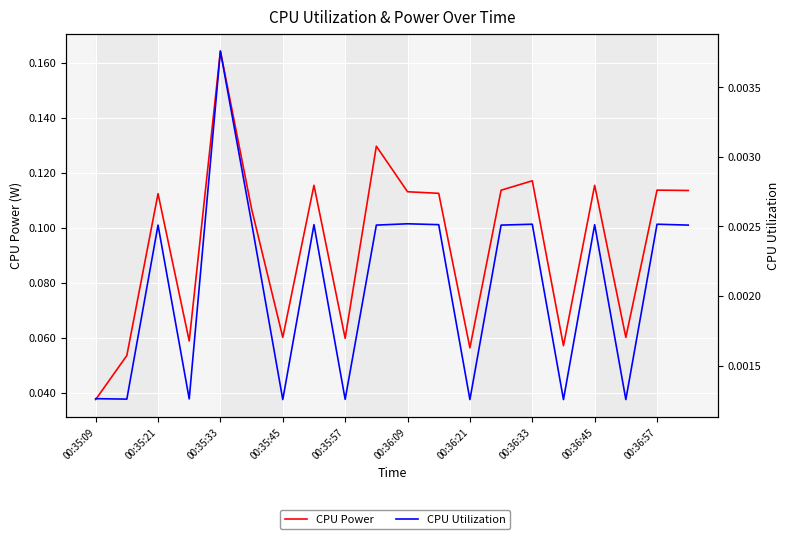

How many series are shown in this chart?

2